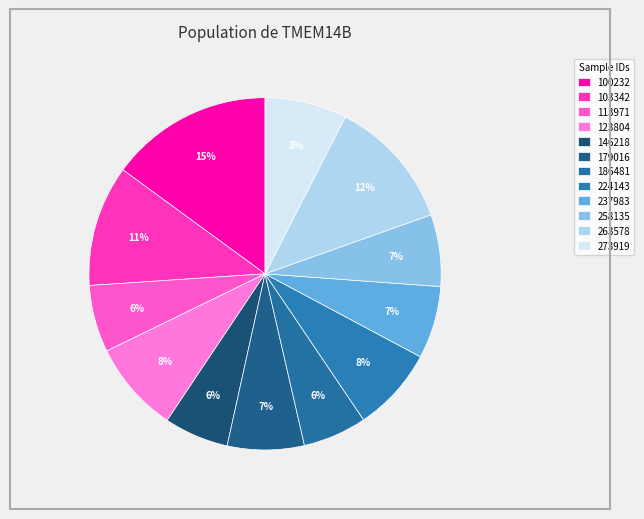

To the nearest percent, what is the difference between the 263578 and 100232 slice percentages?

3%